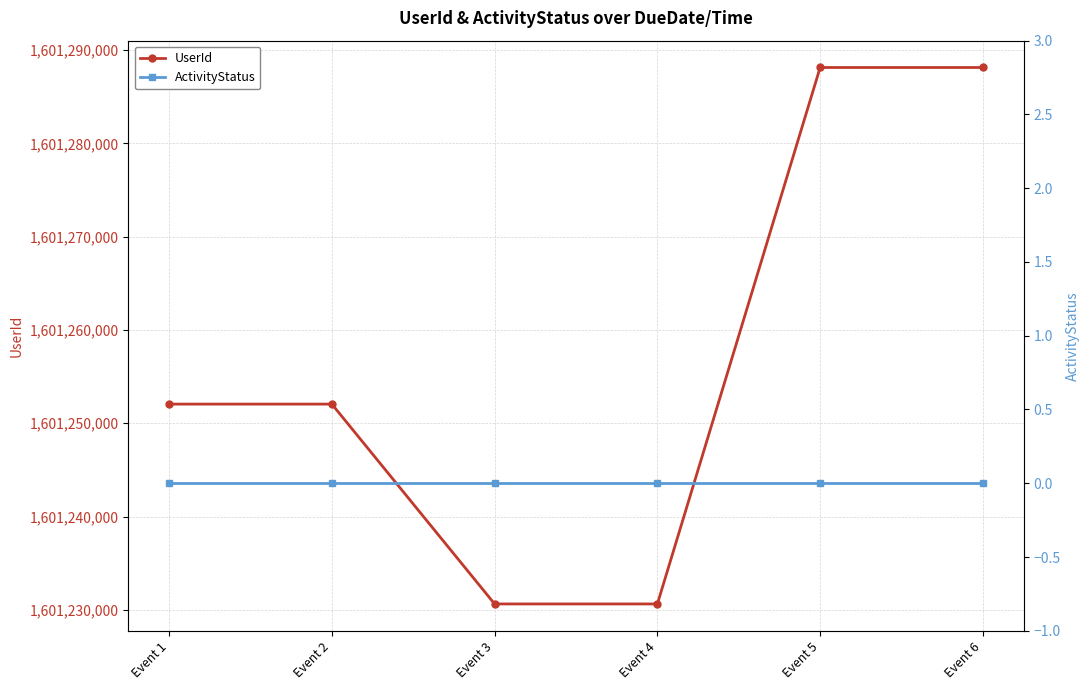

True or false: UserId has more than 1 points higher than both neighbors.

False